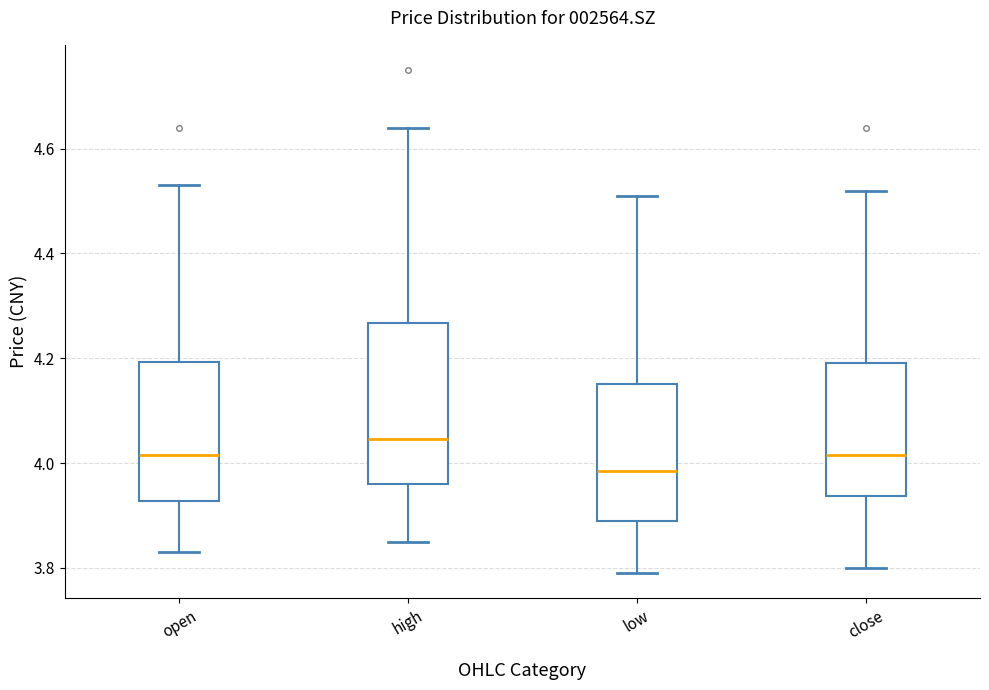

Reading left to right, read every box against the y-axis: the position of its median line, the range the box covers, and the ends of its whiskers. The values are not printed on the chart, so give them approximately, as read against the axis.

open: median 4.02, box 3.92 to 4.20, whiskers 3.84 to 4.54
high: median 4.04, box 3.96 to 4.26, whiskers 3.86 to 4.64
low: median 3.98, box 3.90 to 4.16, whiskers 3.80 to 4.52
close: median 4.02, box 3.94 to 4.20, whiskers 3.80 to 4.52